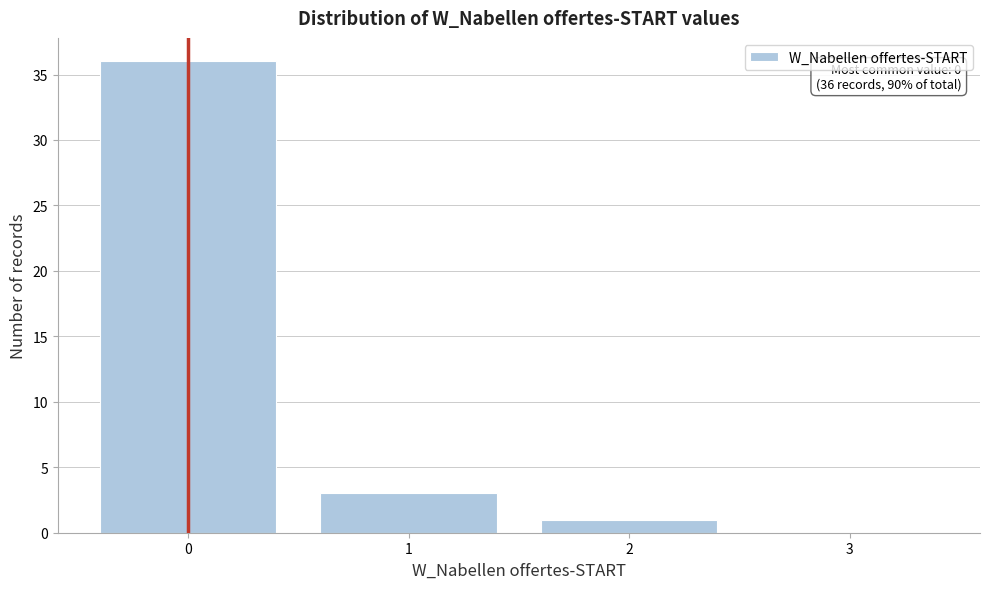

Over which range of the x-axis is the bar tallest?

-0.5 to 0.5